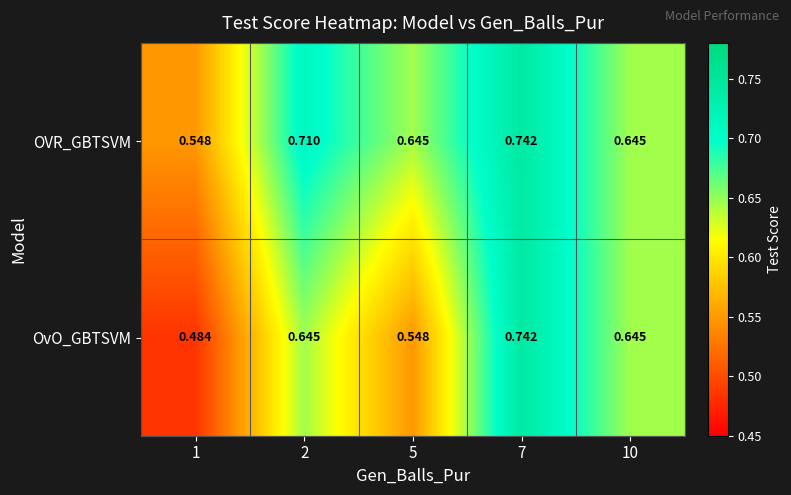

At how many categories does at least one series exceed 0?

5